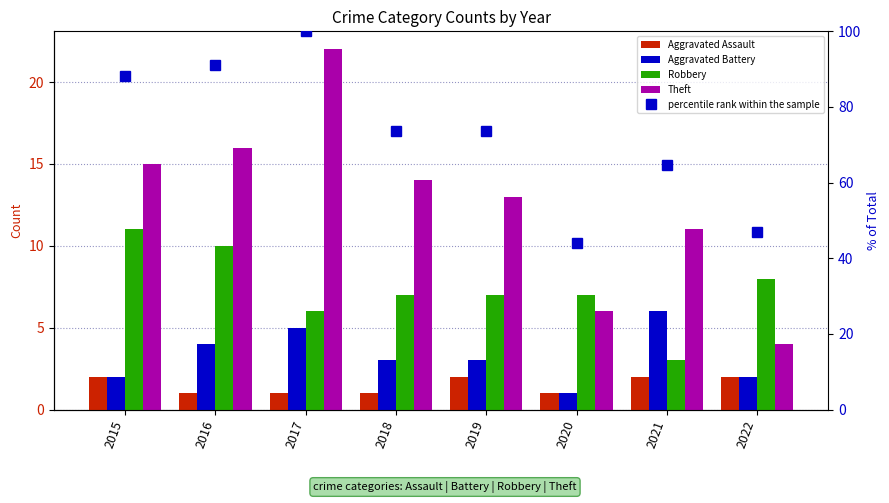

At which label is Theft closest to 13?

2019